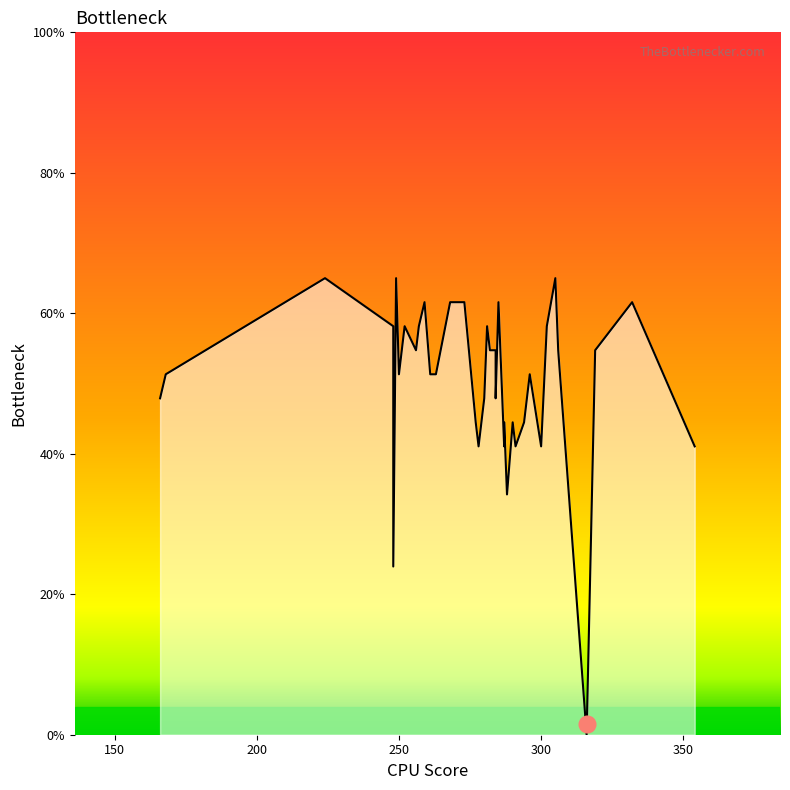

Does the chart display data point markers on the line(s)?

No